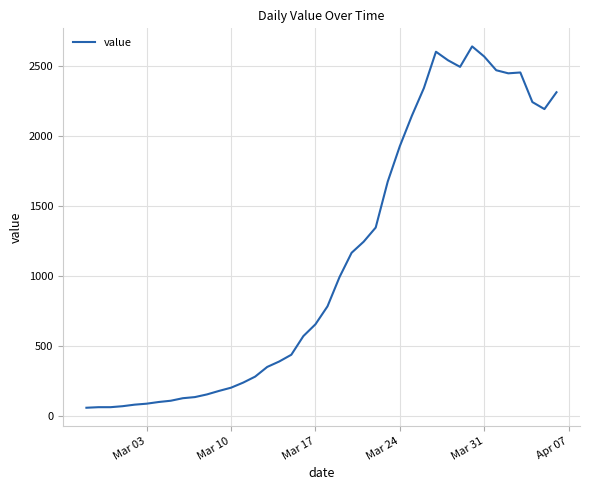

How many lines are shown in the chart?

1